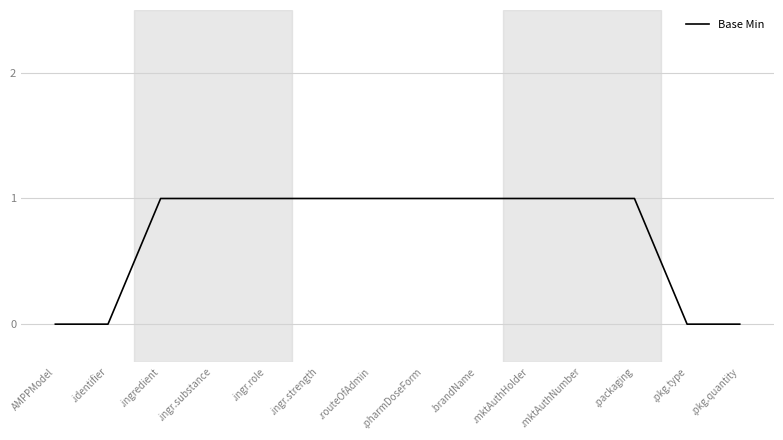

What position from the left is .identifier?

2